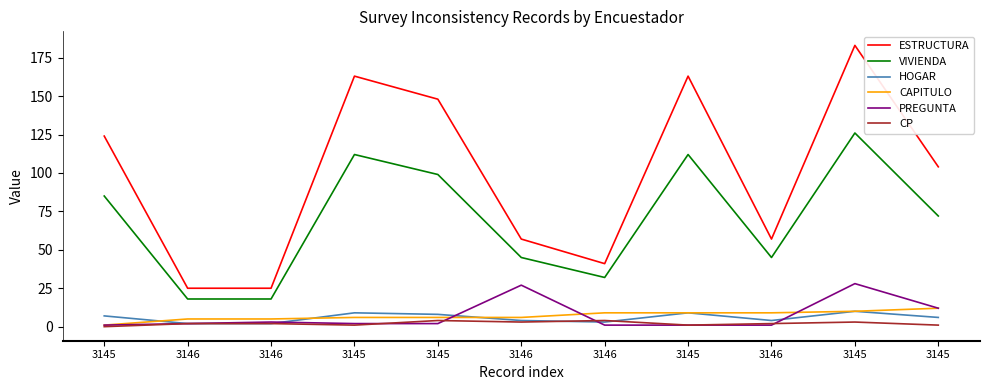

Where is the first local minimum for ESTRUCTURA?

3146